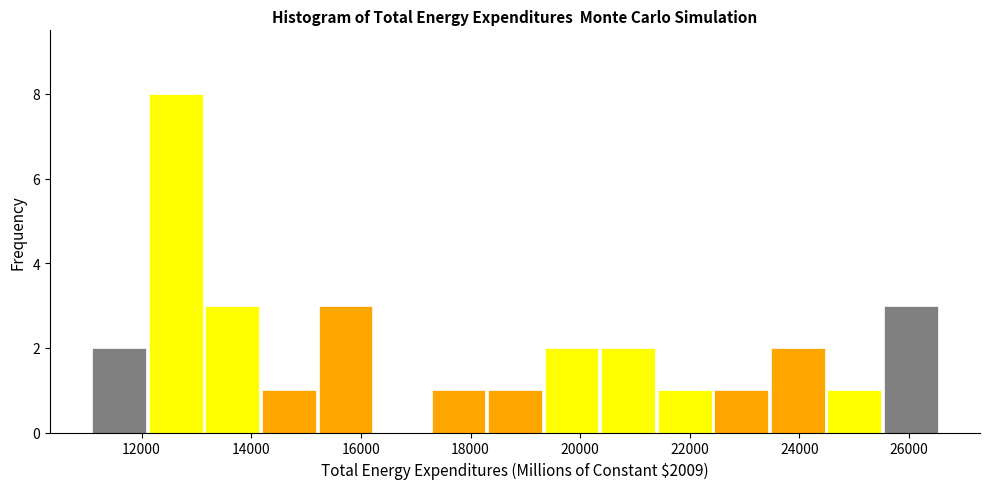

Reading left to right, transcribe this chart: for each bar, give the range it covers on the x-axis and its height. Neither the bar edges nor the heights are printed on the chart, so give them approximately, as read against the axes.

11200 to 12200: 2
12200 to 13200: 8
13200 to 14200: 3
14200 to 15200: 1
15200 to 16200: 3
16200 to 17200: 0
17200 to 18400: 1
18400 to 19400: 1
19400 to 20400: 2
20400 to 21400: 2
21400 to 22400: 1
22400 to 23400: 1
23400 to 24600: 2
24600 to 25600: 1
25600 to 26600: 3